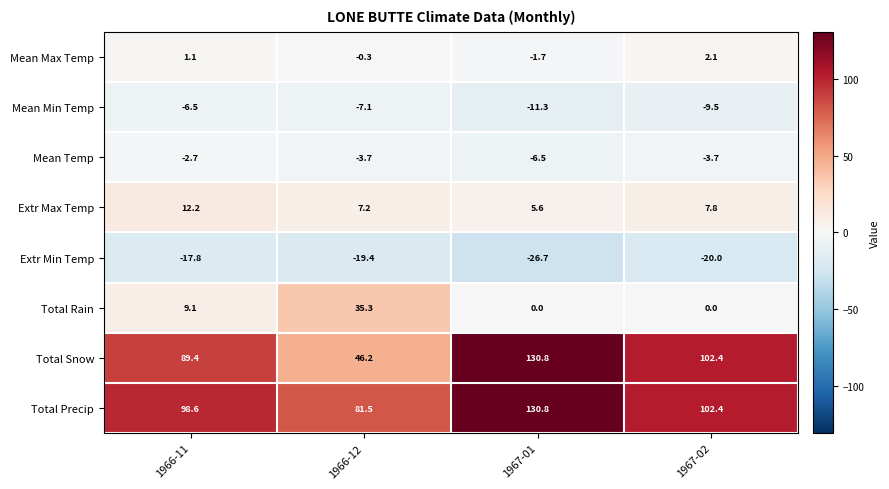

Is the value of Extr Max Temp at 1967-01 greater than the value of Mean Temp at 1967-02?

Yes